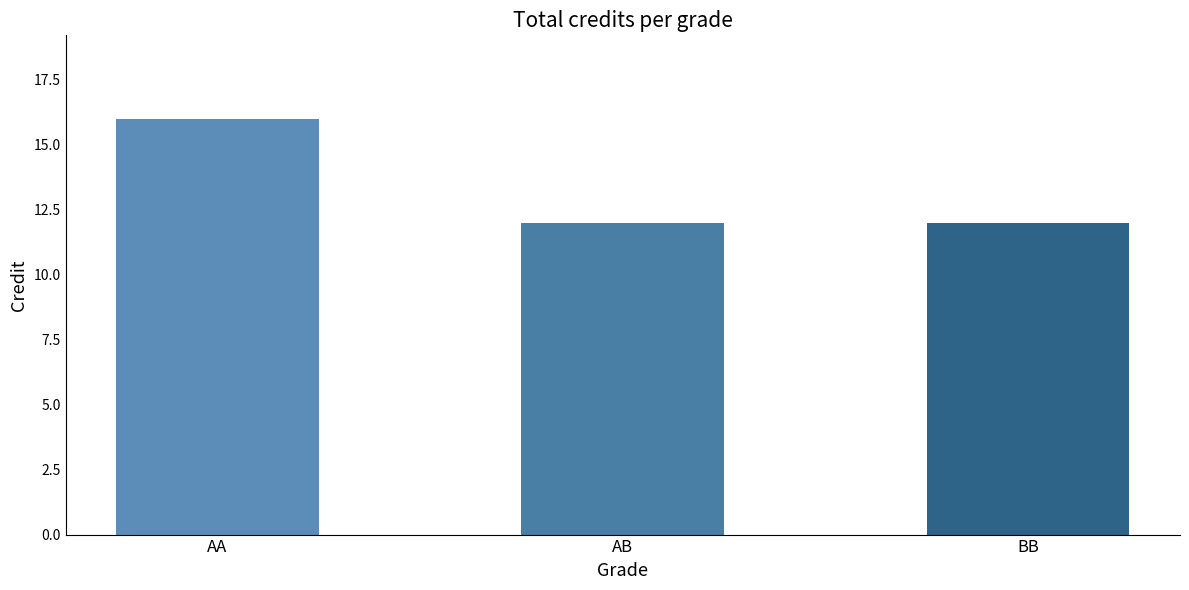

Are the bars grouped side by side (vs. stacked)?

No